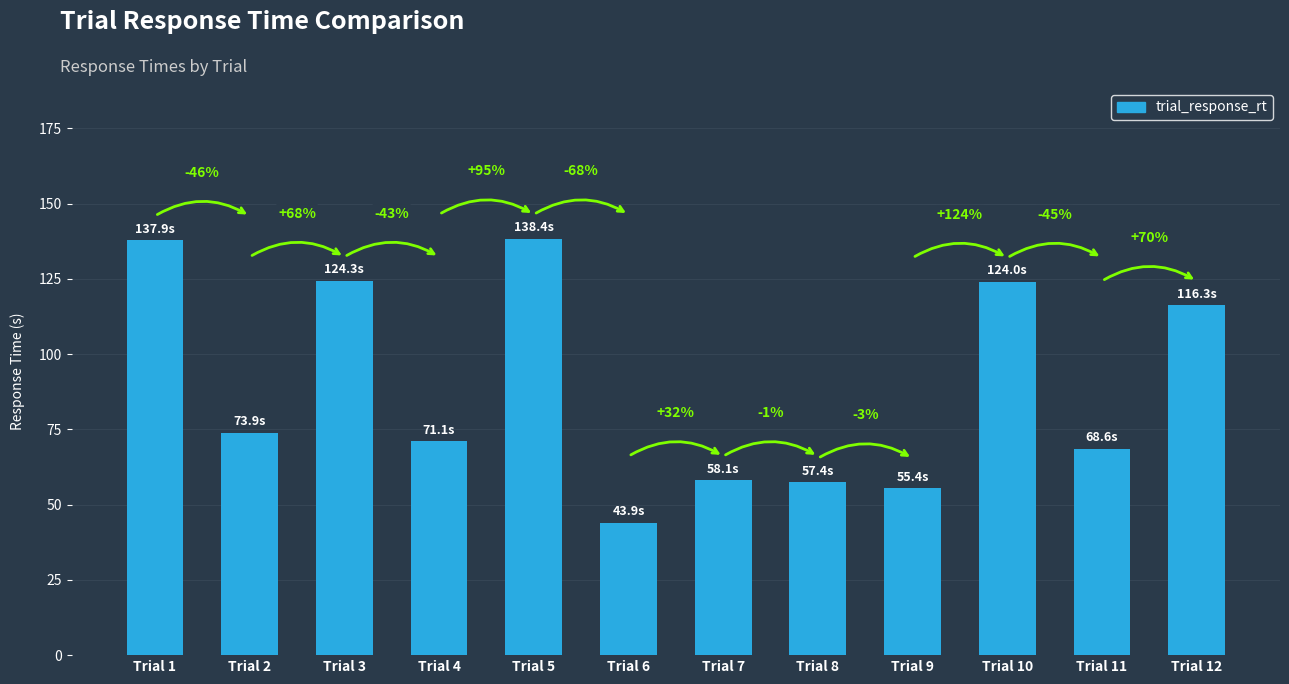

Are the bars horizontal?

No